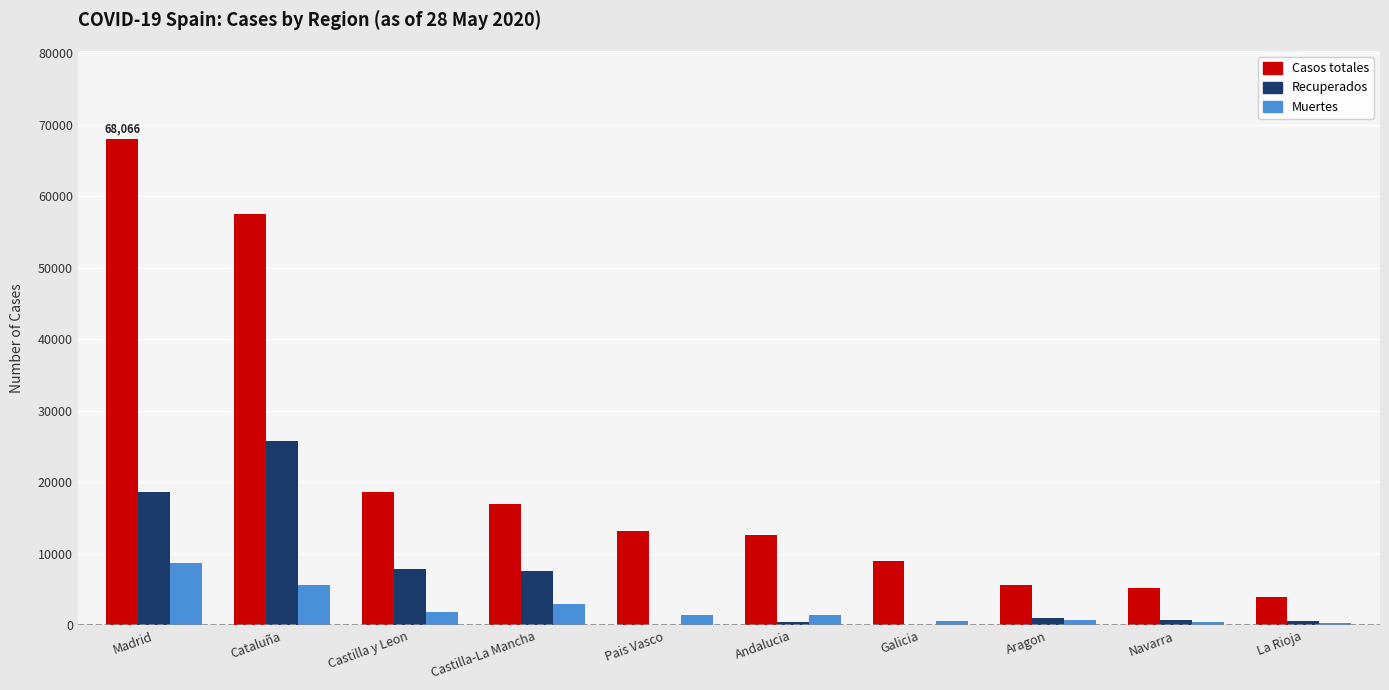

What are all the series names shown in the legend?

Casos totales, Recuperados, Muertes